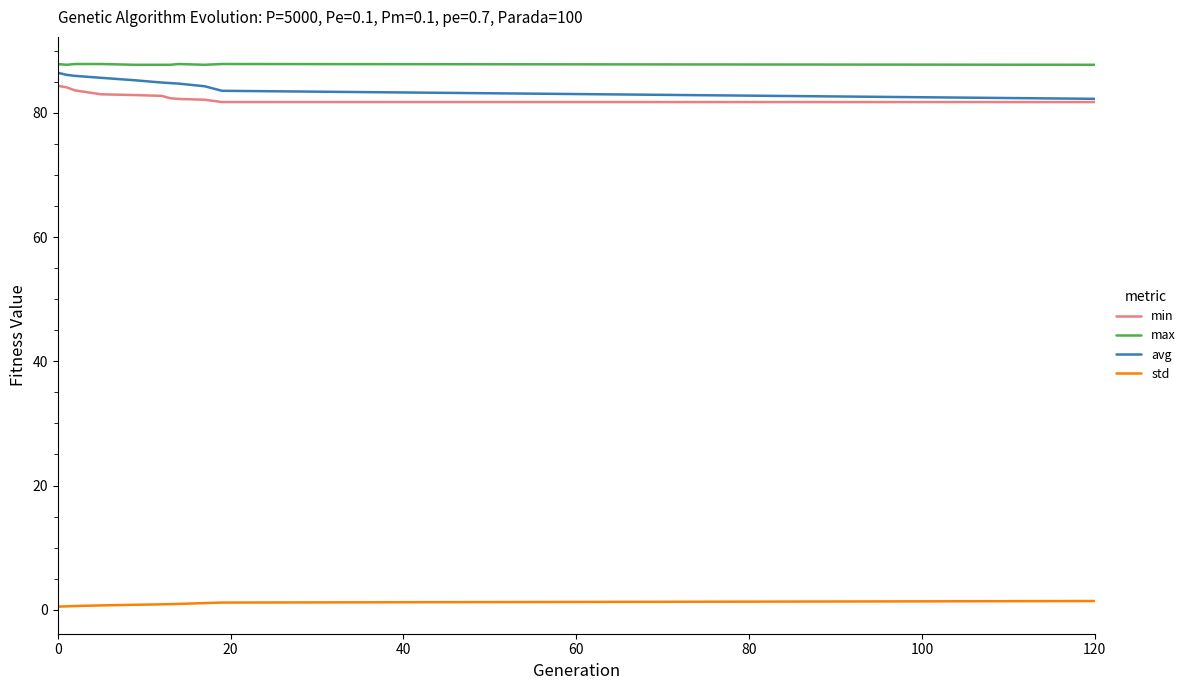

True or false: std and min intersect in this chart.

False